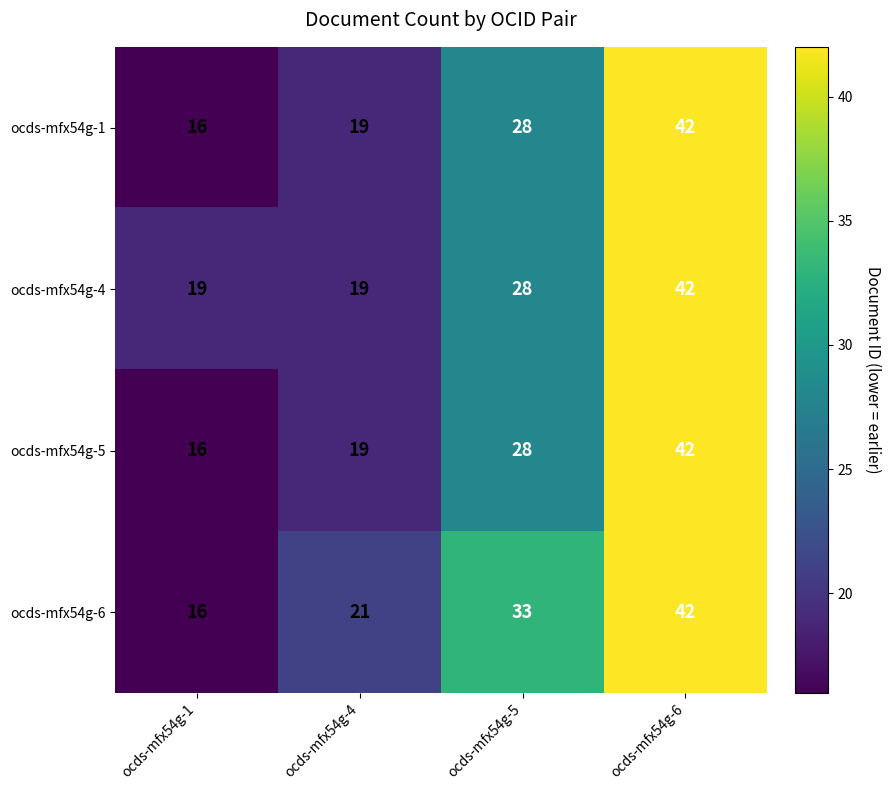

List the labels in order of ocds-mfx54g-1 value, smallest first.

ocds-mfx54g-1, ocds-mfx54g-4, ocds-mfx54g-5, ocds-mfx54g-6